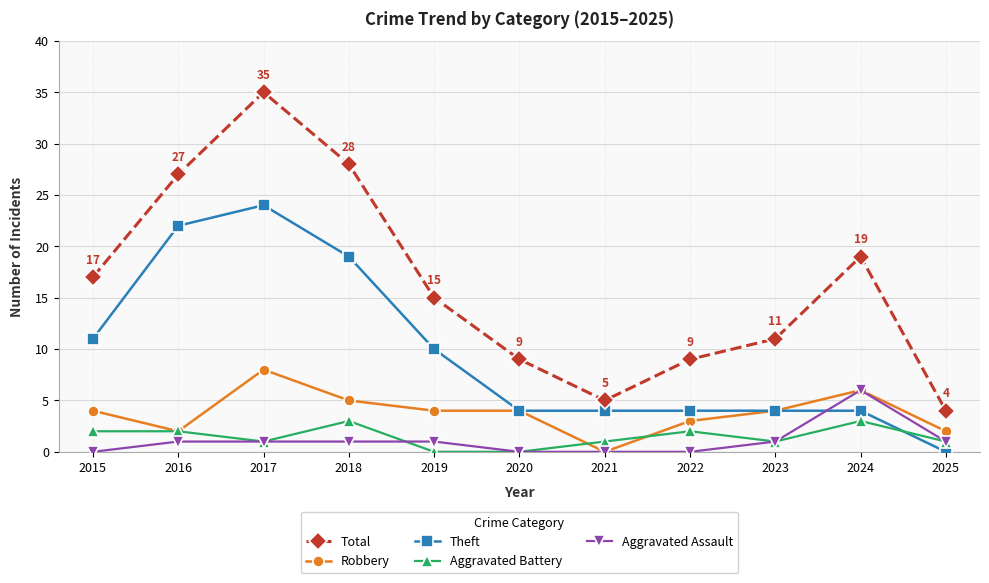

True or false: Total has more than 1 interior local peaks.

True